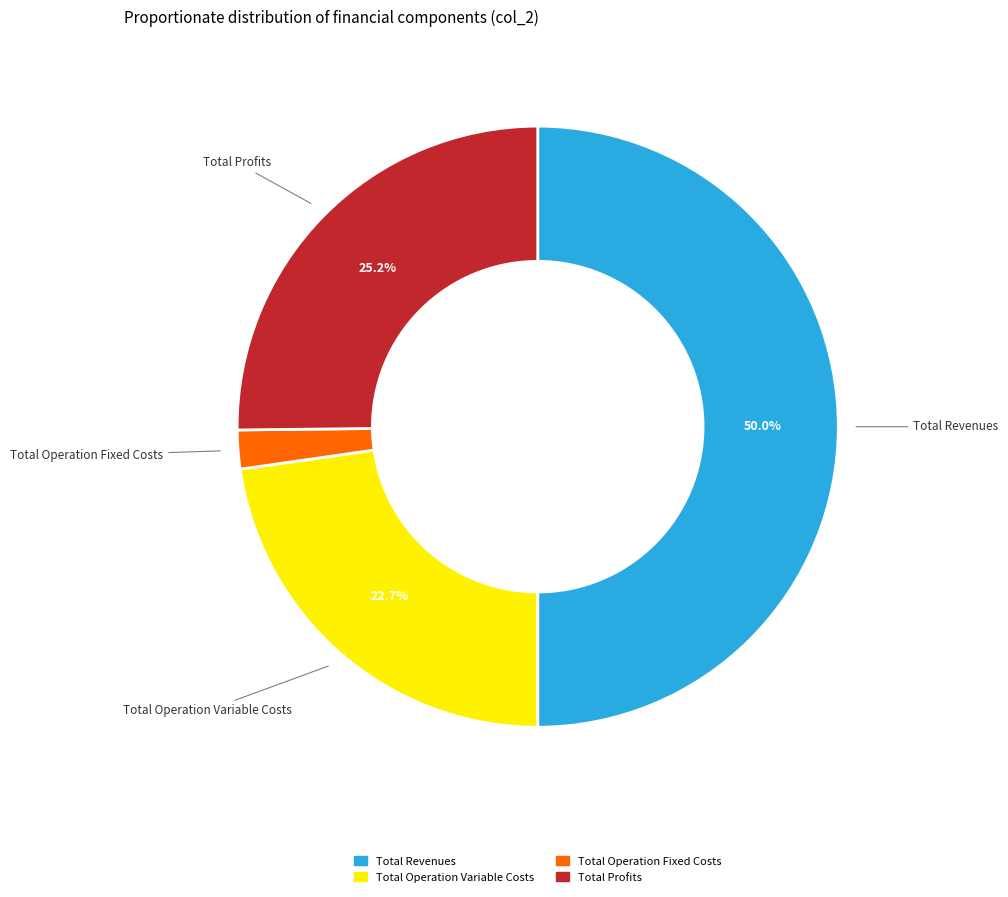

Approximately how many times larger is the value at Total Profits compared to Total Revenues?

0.5